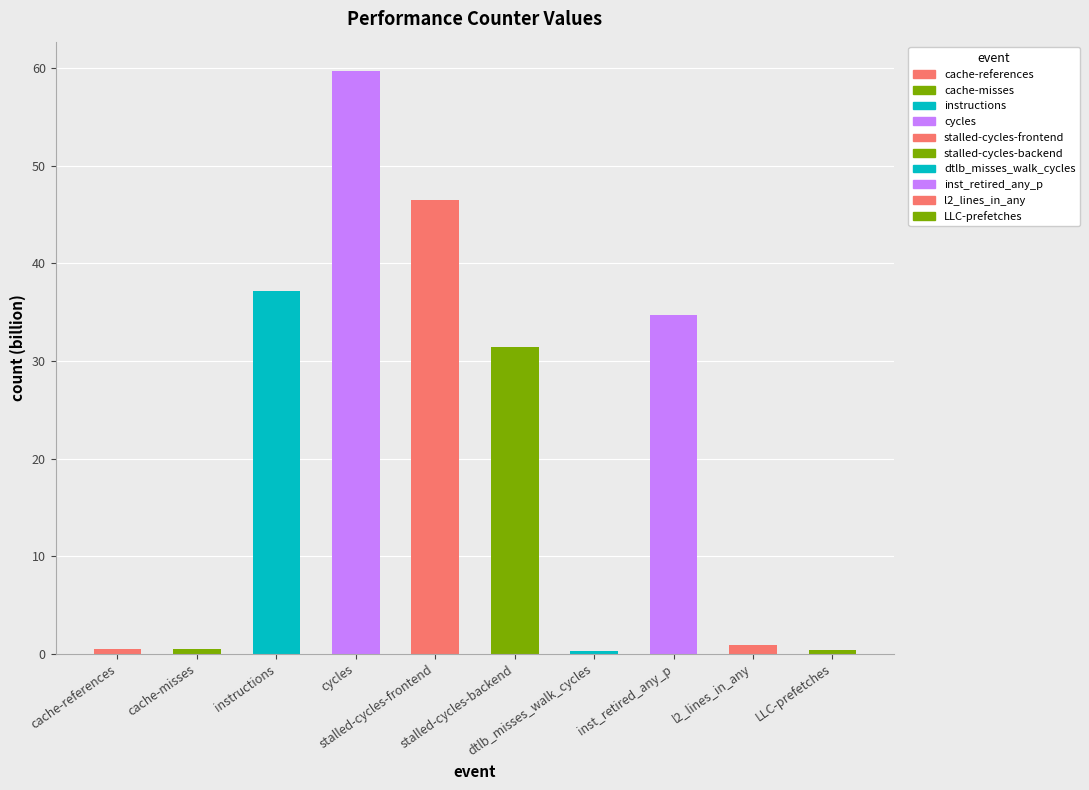

List the labels in order of value, largest first.

cycles, stalled-cycles-frontend, instructions, inst_retired_any_p, stalled-cycles-backend, l2_lines_in_any, cache-references, cache-misses, LLC-prefetches, dtlb_misses_walk_cycles